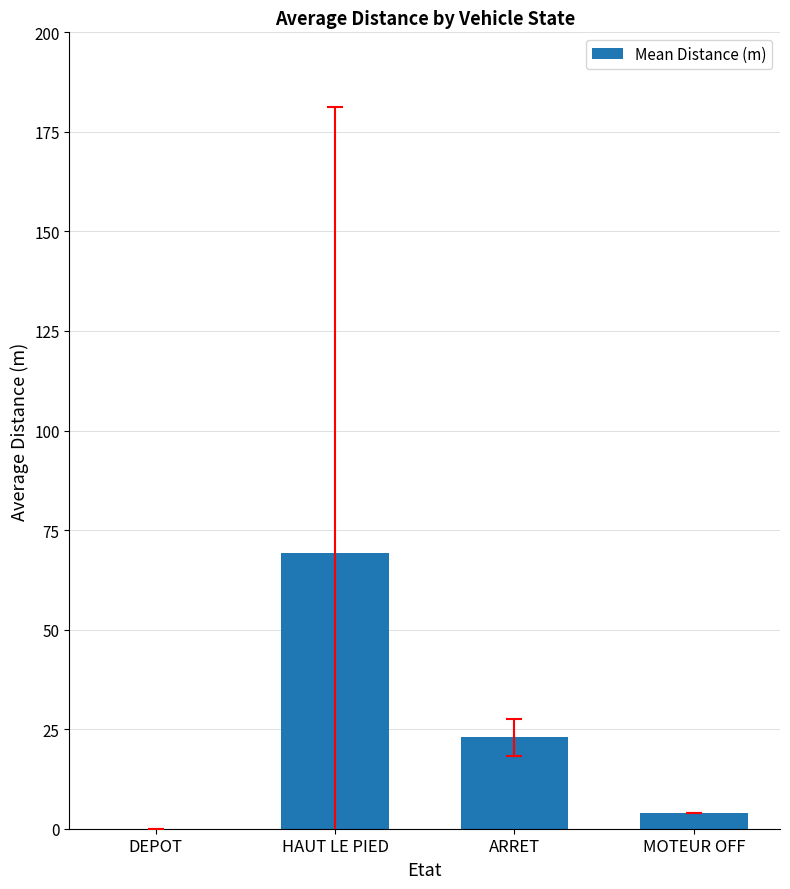

What is the sum of the values at ARRET and MOTEUR OFF?

27.0